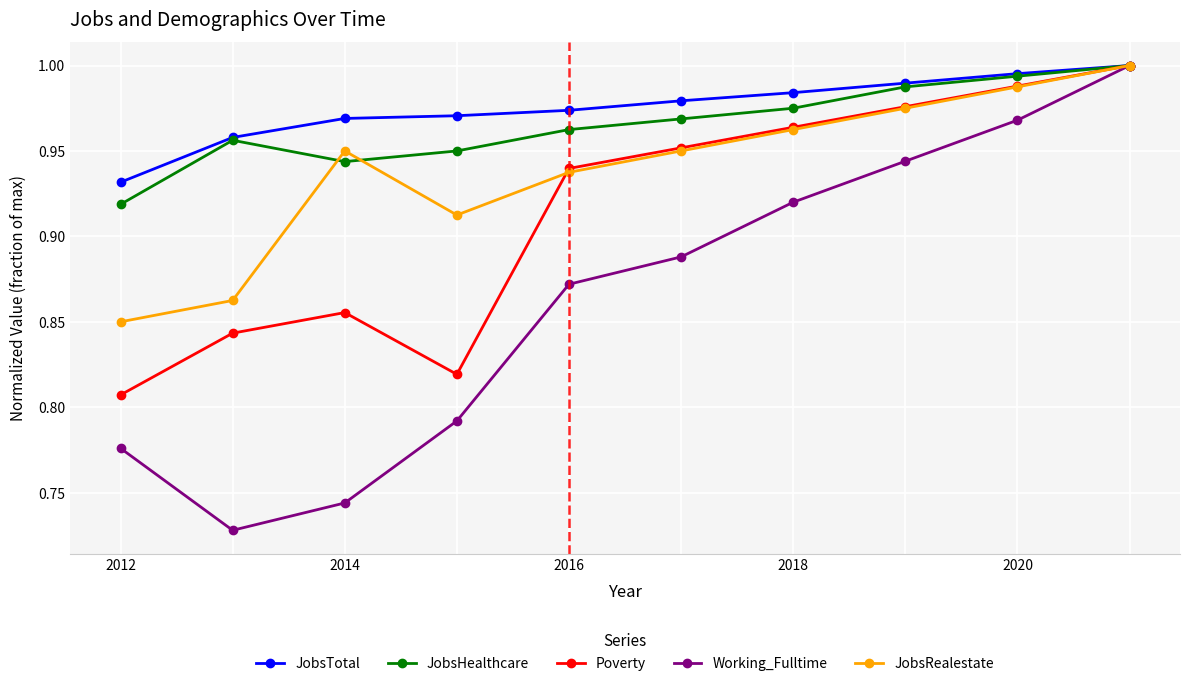

True or false: JobsRealestate has more than 0 interior local peaks.

True